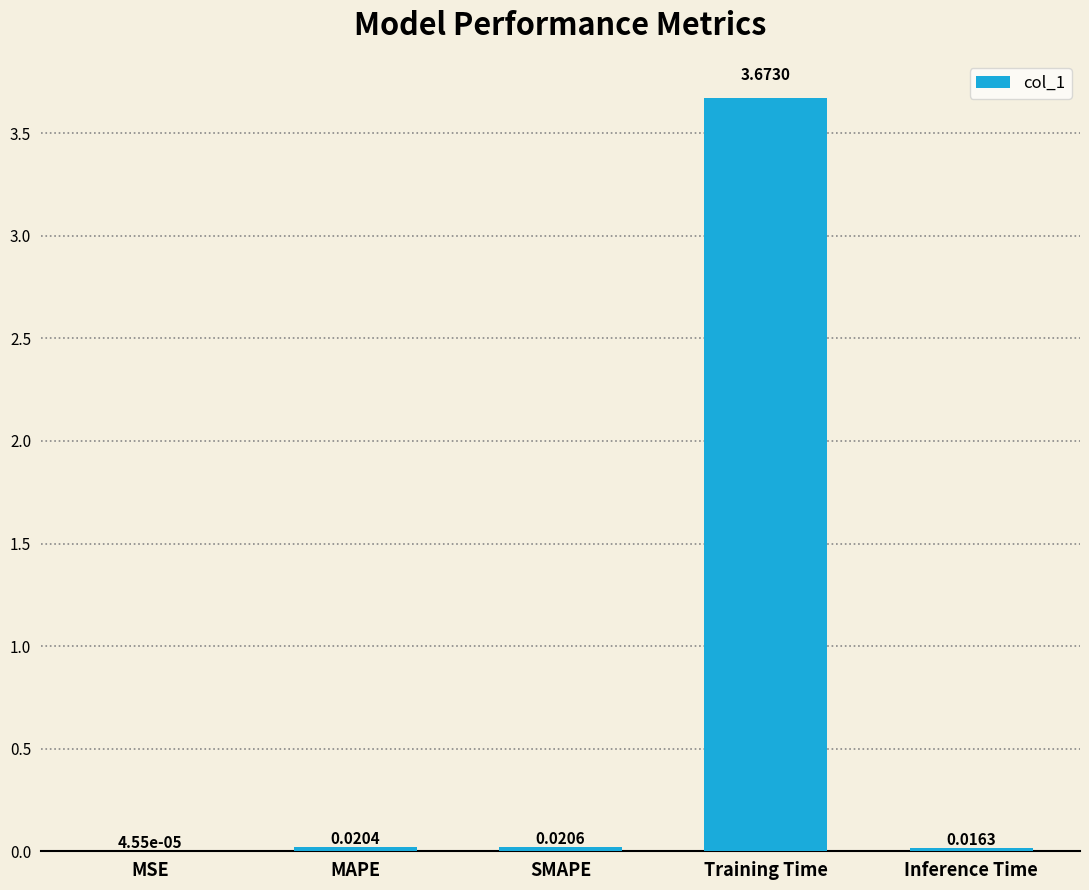

Which has a higher value, MSE or SMAPE?

SMAPE